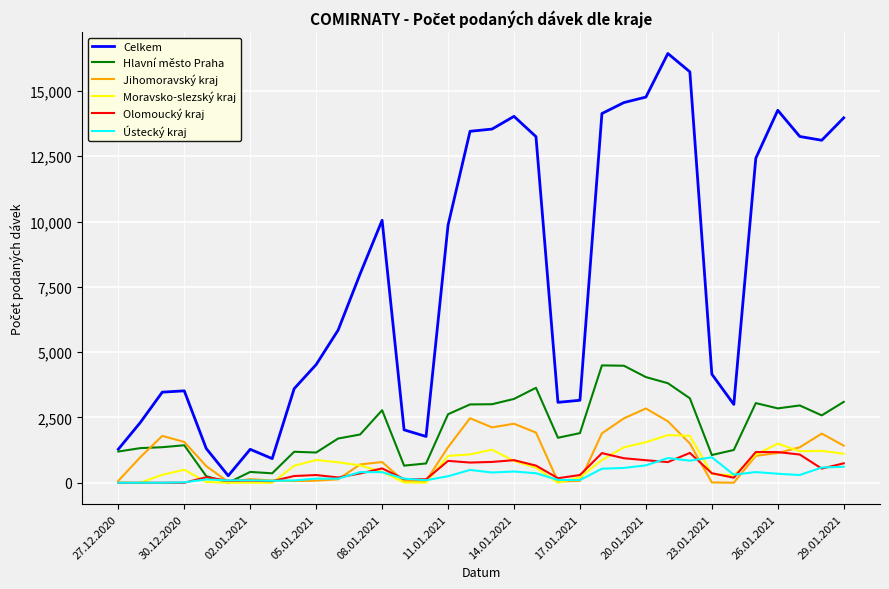

What is the highest value of the Olomoucký kraj series?

1177